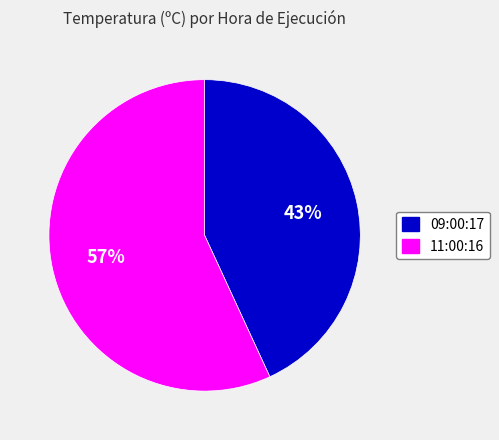

How many segments does this pie chart have?

2